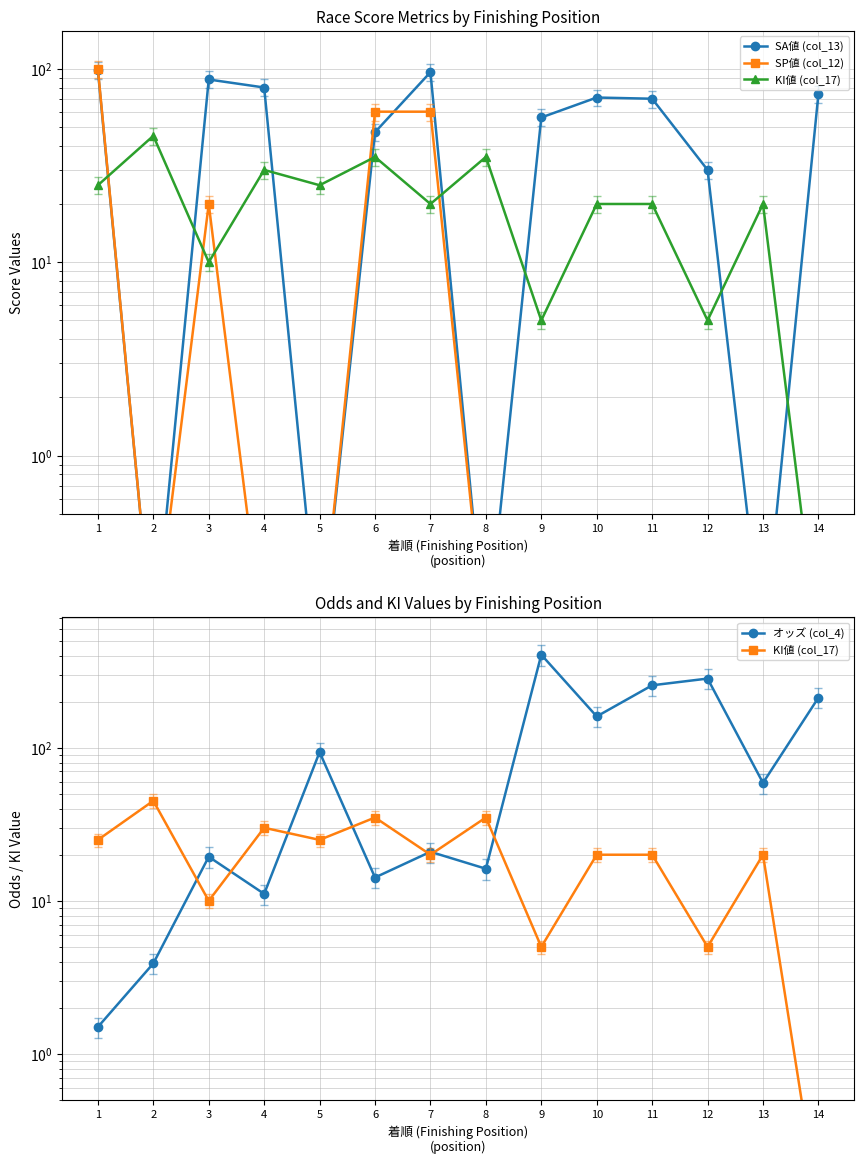

True or false: SA値 (col_13) and オッズ (col_4) intersect in this chart.

True